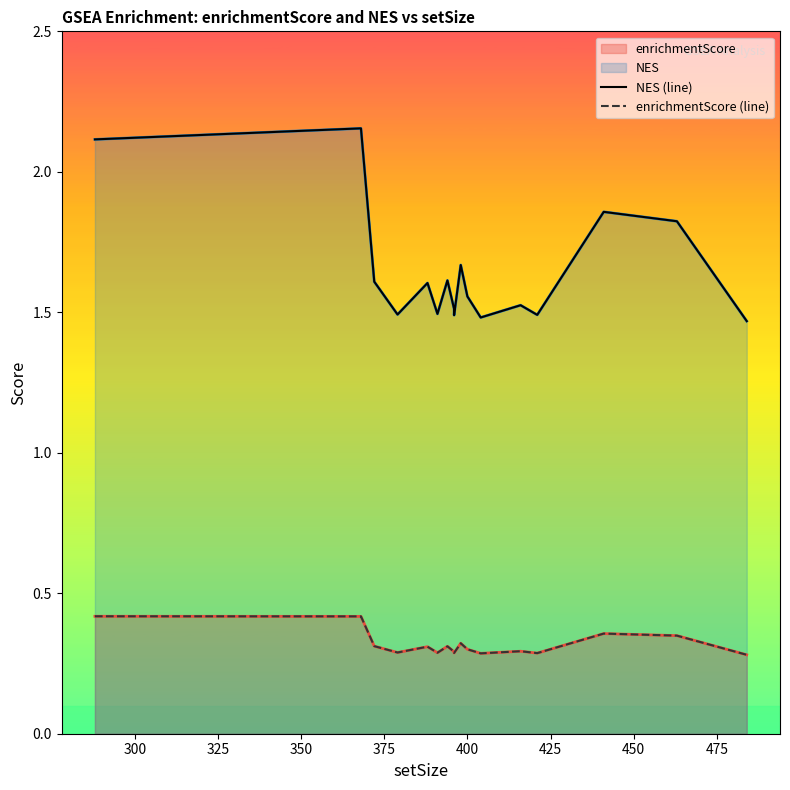

Does the chart display data point markers on the line(s)?

No